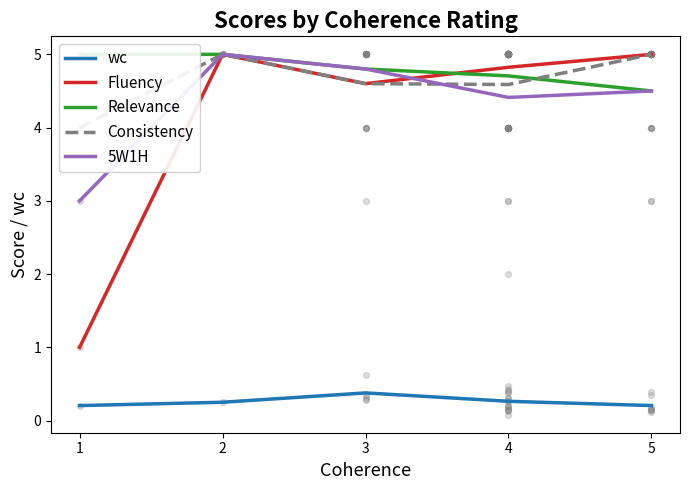

At how many categories does at least one series exceed 3?

5